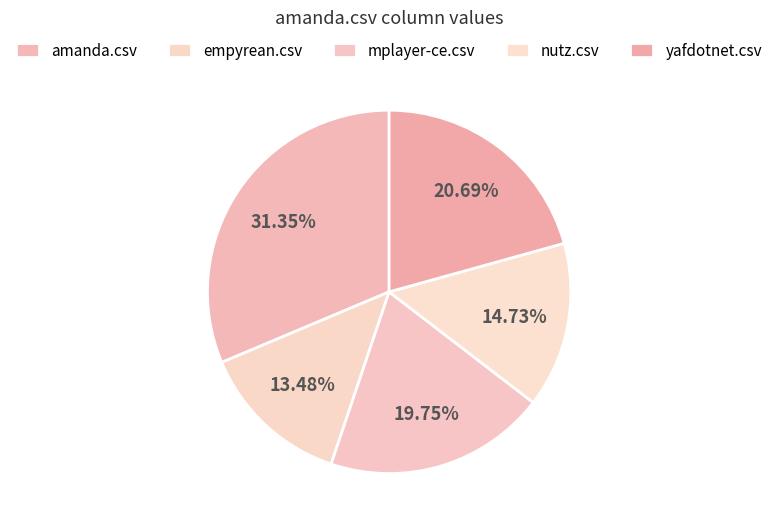

Is it true that mplayer-ce.csv is 20% of the pie?

True